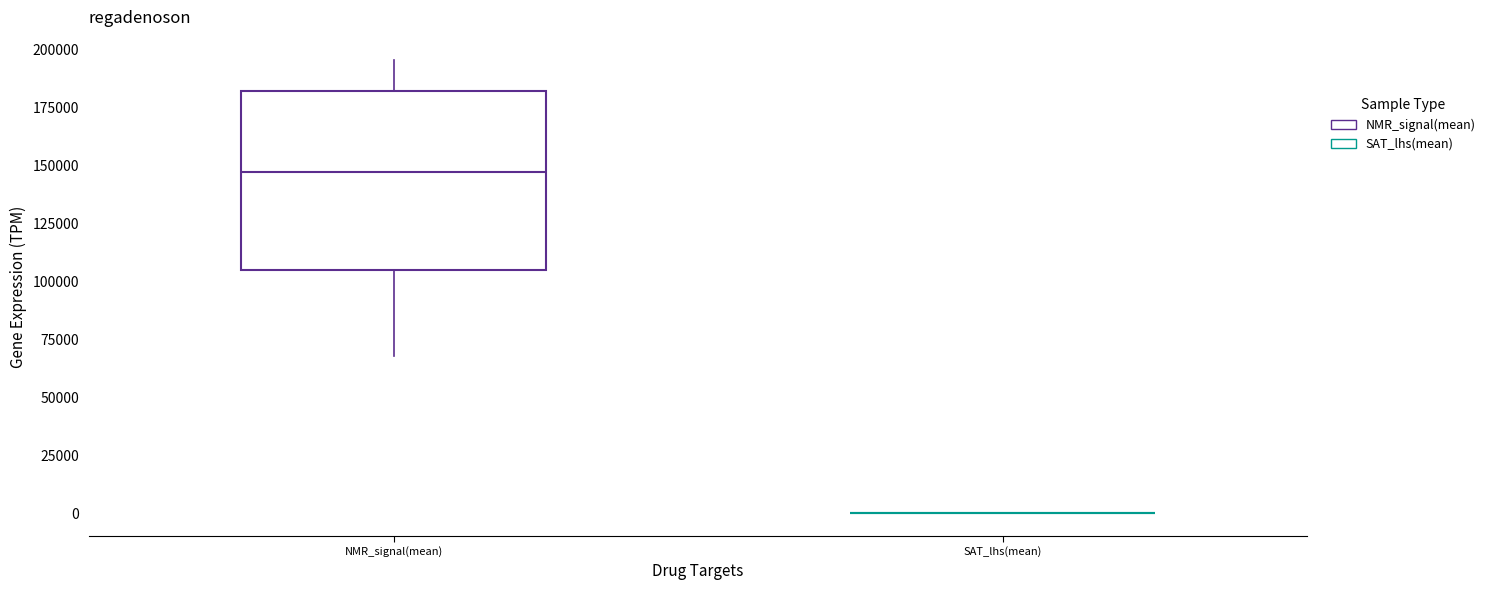

Reading left to right, transcribe this box plot: for each box, give where its median line is, the range the box spans, and where its two whiskers end, as read against the y-axis. The values are not printed on the chart, so give them approximately, as read against the axis.

NMR_signal(mean): median 145000, box 105000 to 180000, whiskers 70000 to 195000
SAT_lhs(mean): box collapsed to a line at 0, whiskers 0 to 0